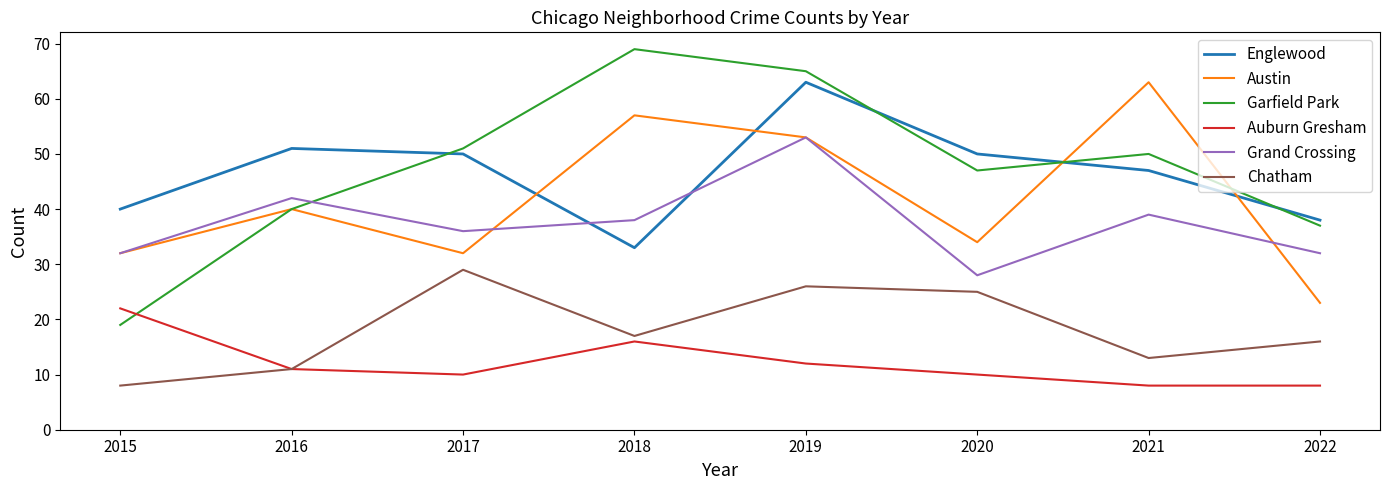

What value does the Garfield Park series have at 2020?

47